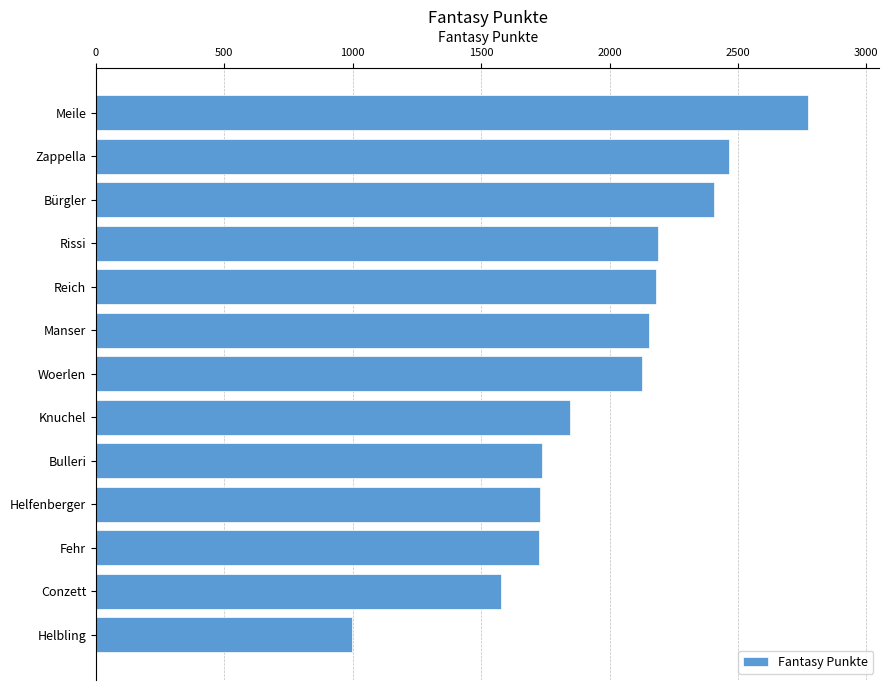

How many data points are less than 2126?

6